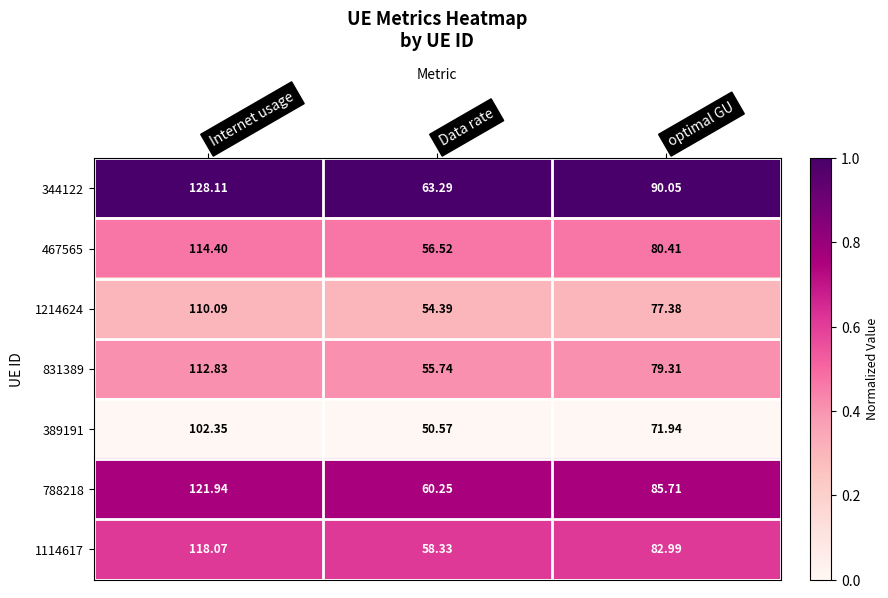

Count the number of data series in this chart.

7